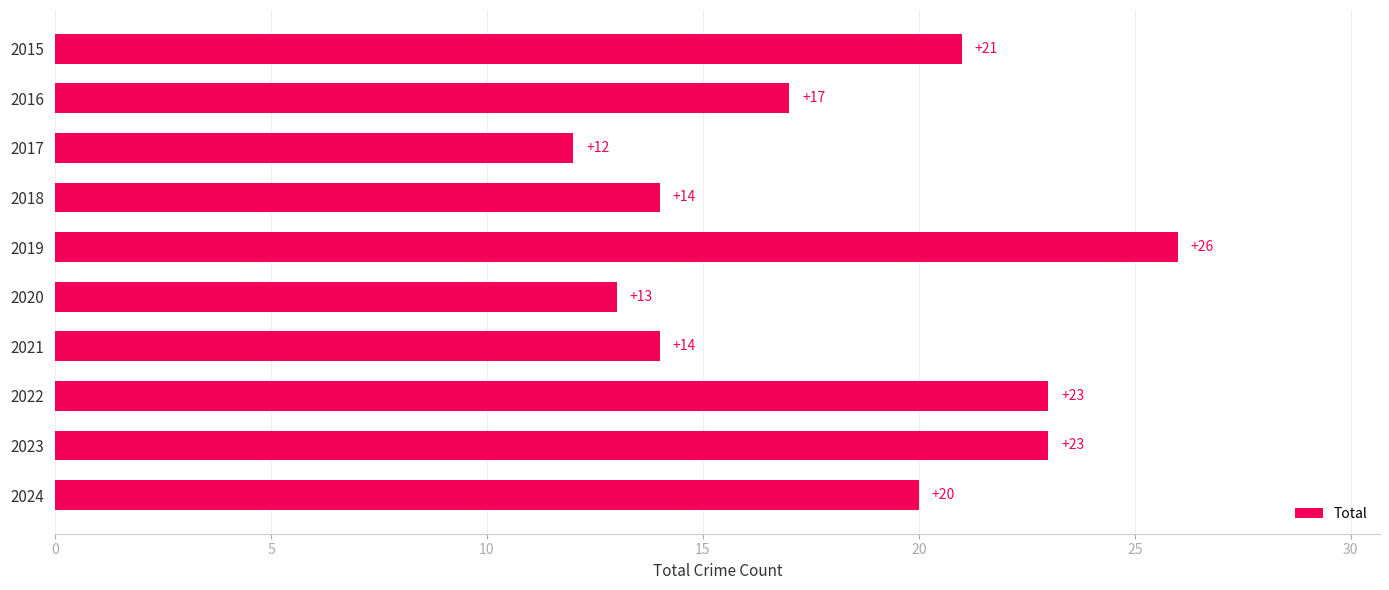

Approximately how many times larger is the value at 2019 compared to 2018?

1.9